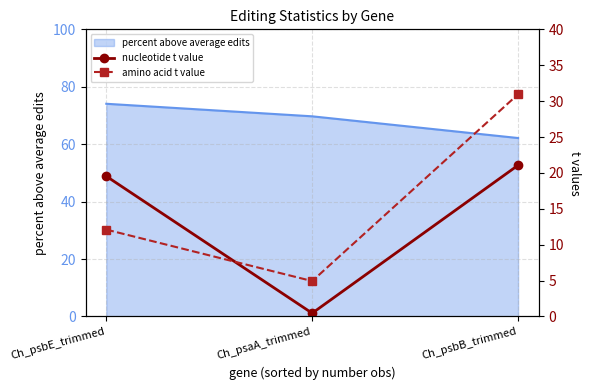

What position from the right is Ch_psbB_trimmed?

1